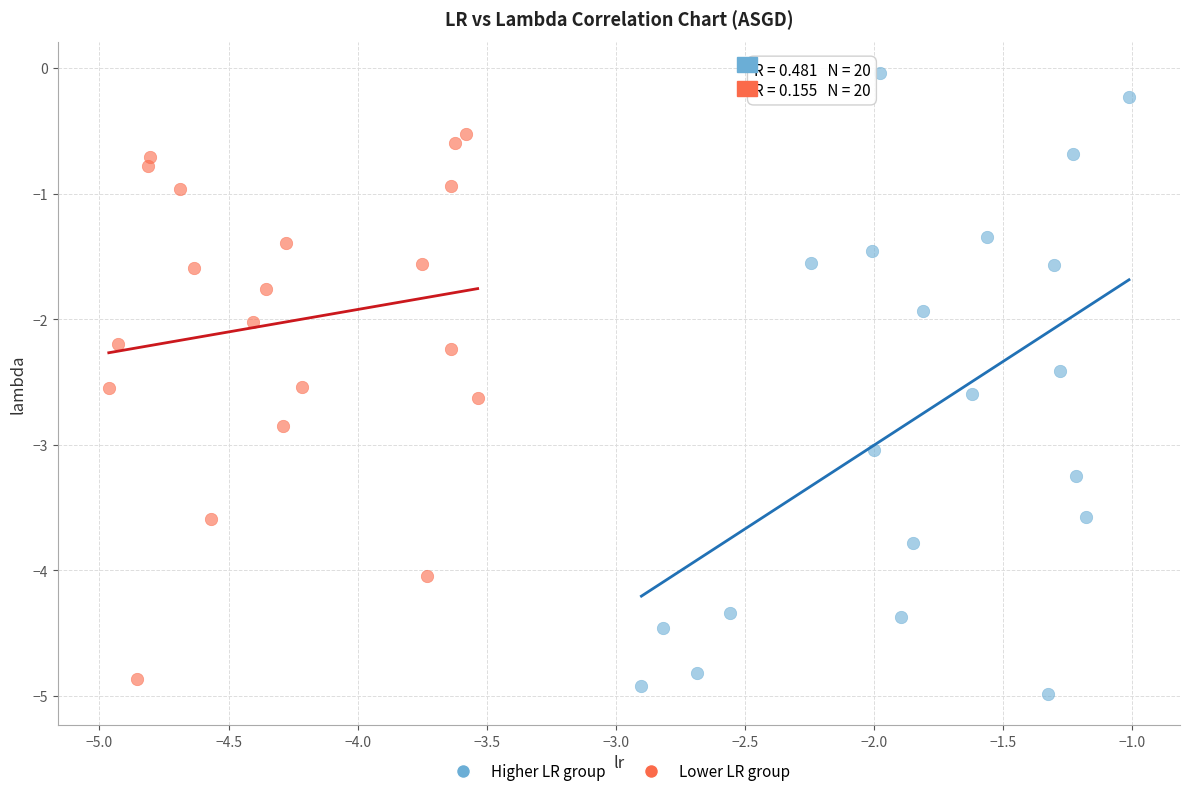

Which series contains the highest Y value?

Higher LR group